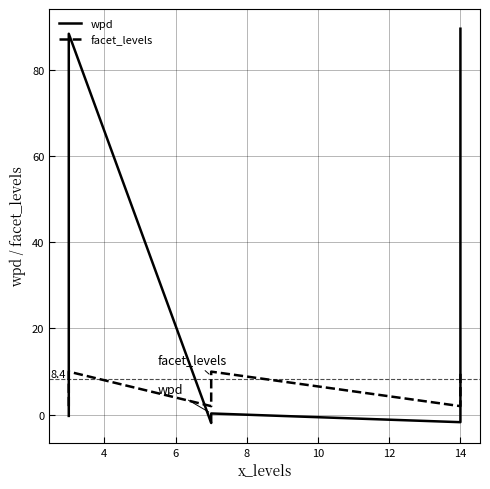

How many facet_levels values are between 2 and 10?

9